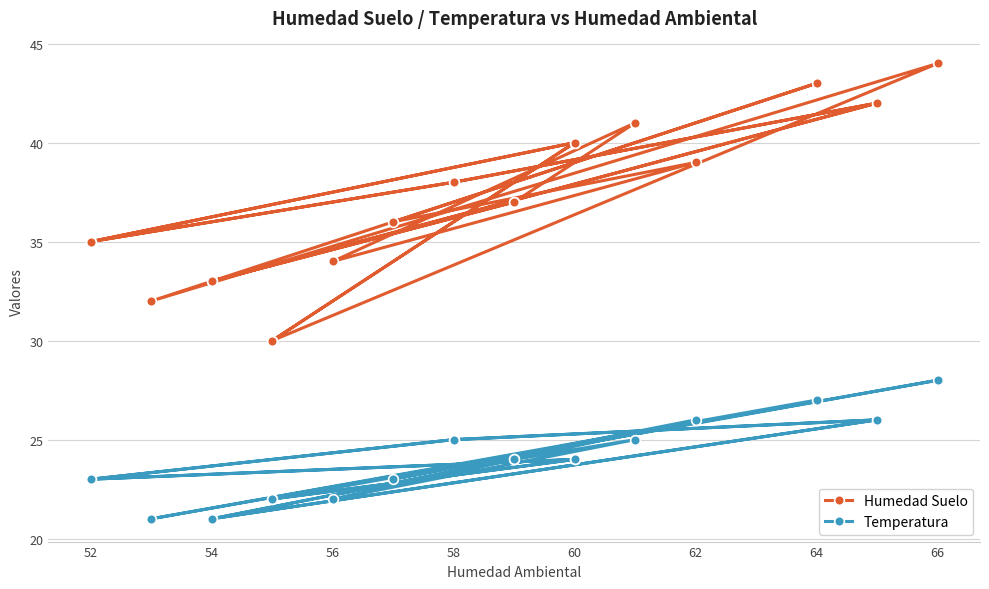

How many values in the Temperatura series are below 24?

9